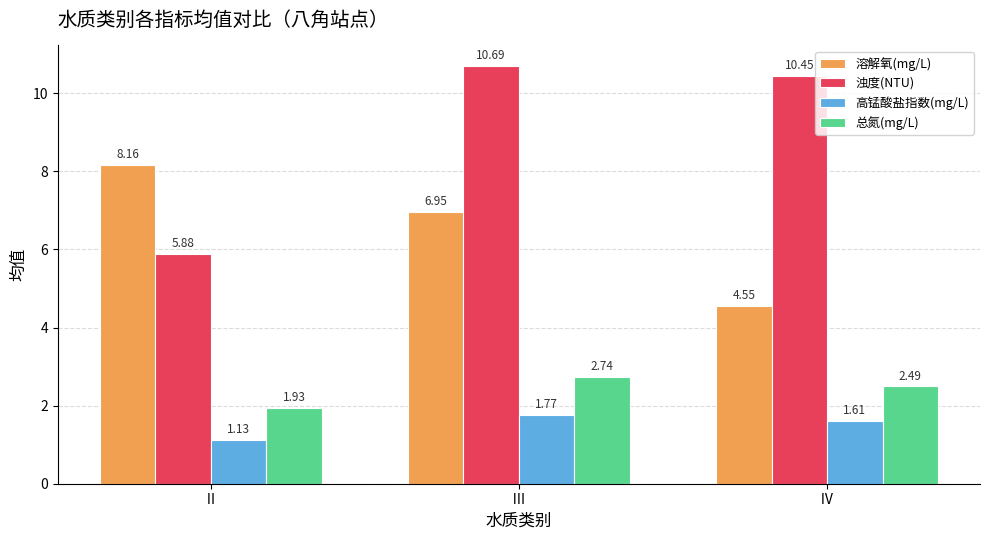

Is it true that 高锰酸盐指数(mg/L) equals 2.8 at Ⅲ?

False